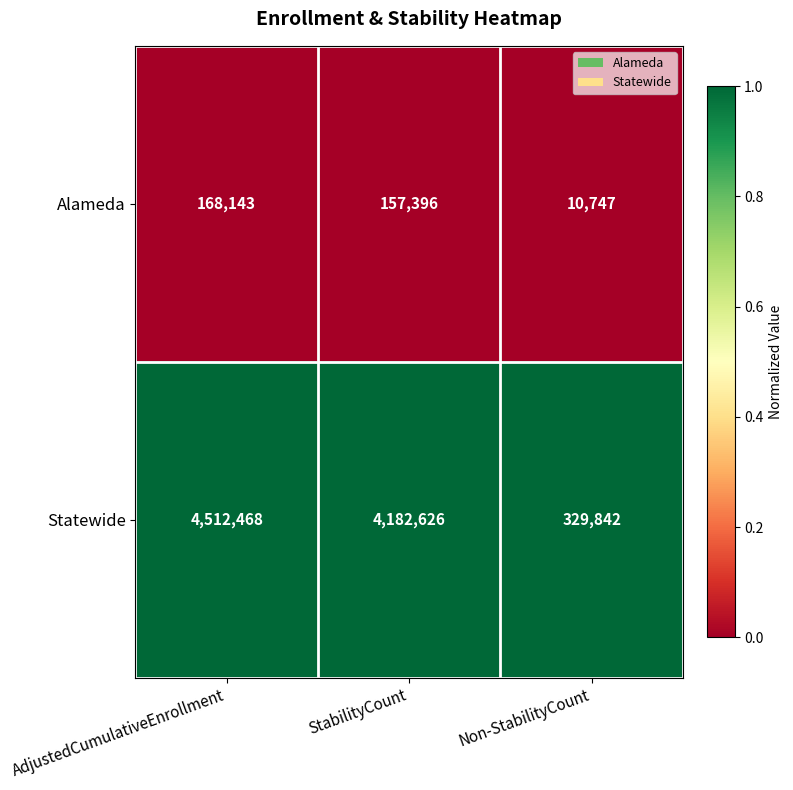

Rank the series by their maximum value, from lowest to highest.

Alameda, Statewide